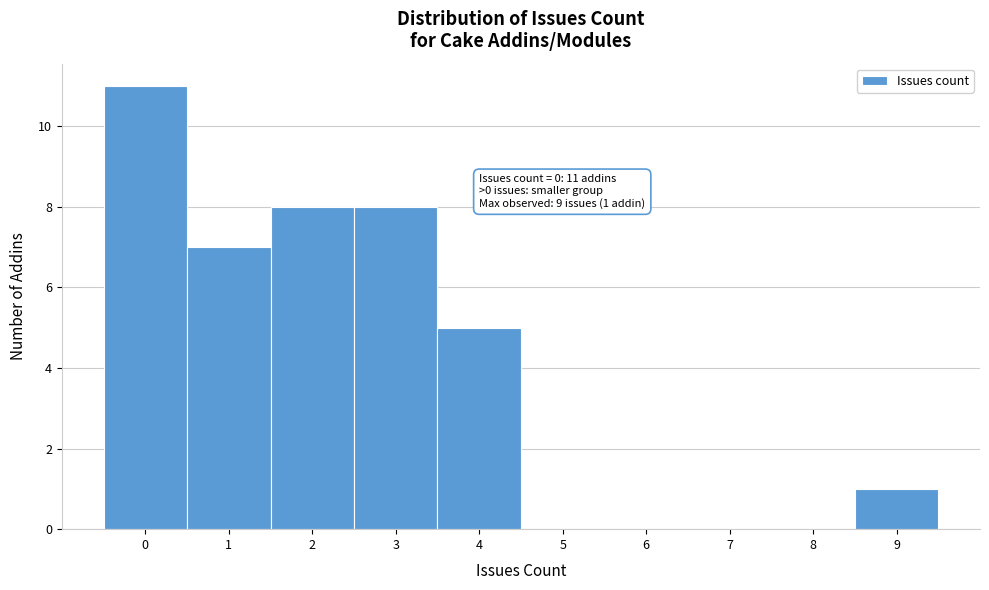

Over which range of the x-axis is the bar tallest?

-0.5 to 0.5